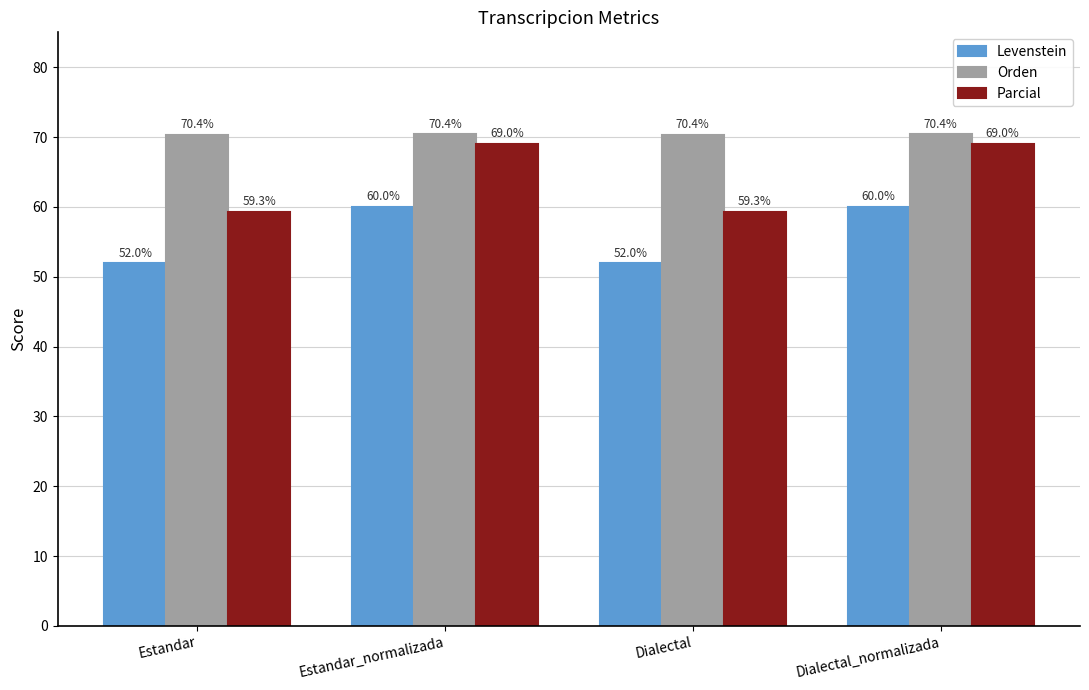

How many values in the Levenstein series are below 60?

2